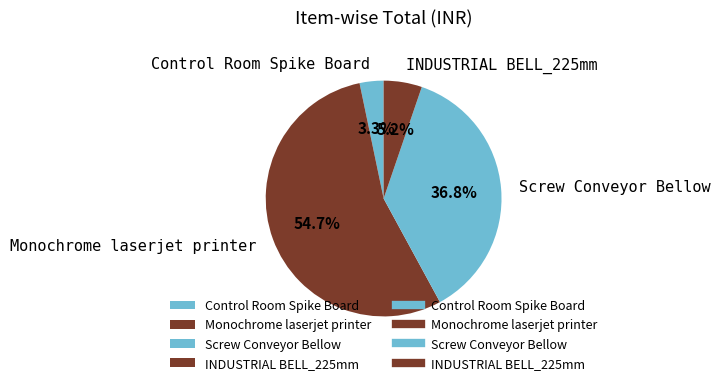

Is there a majority slice in this chart?

Yes